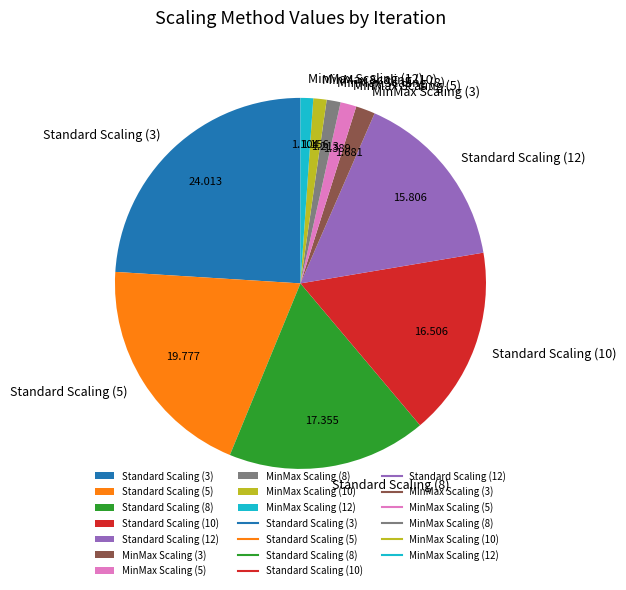

Does any single category account for the majority?

No